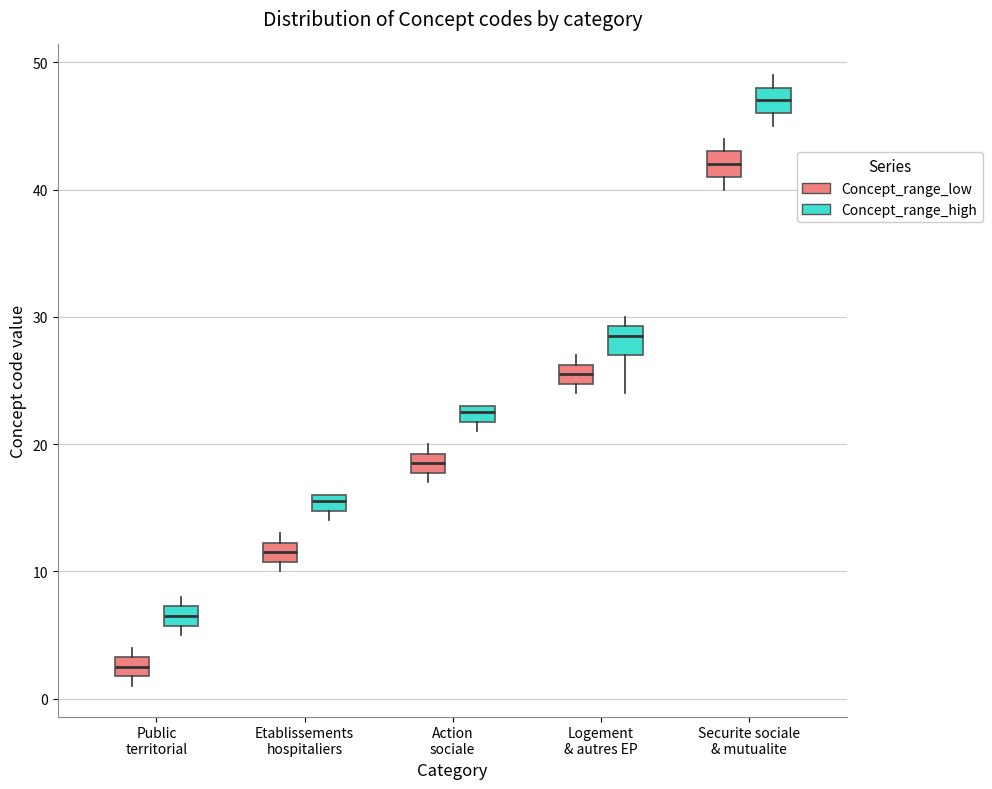

Which box has the lowest median line?

Public territorial (Concept_range_low)